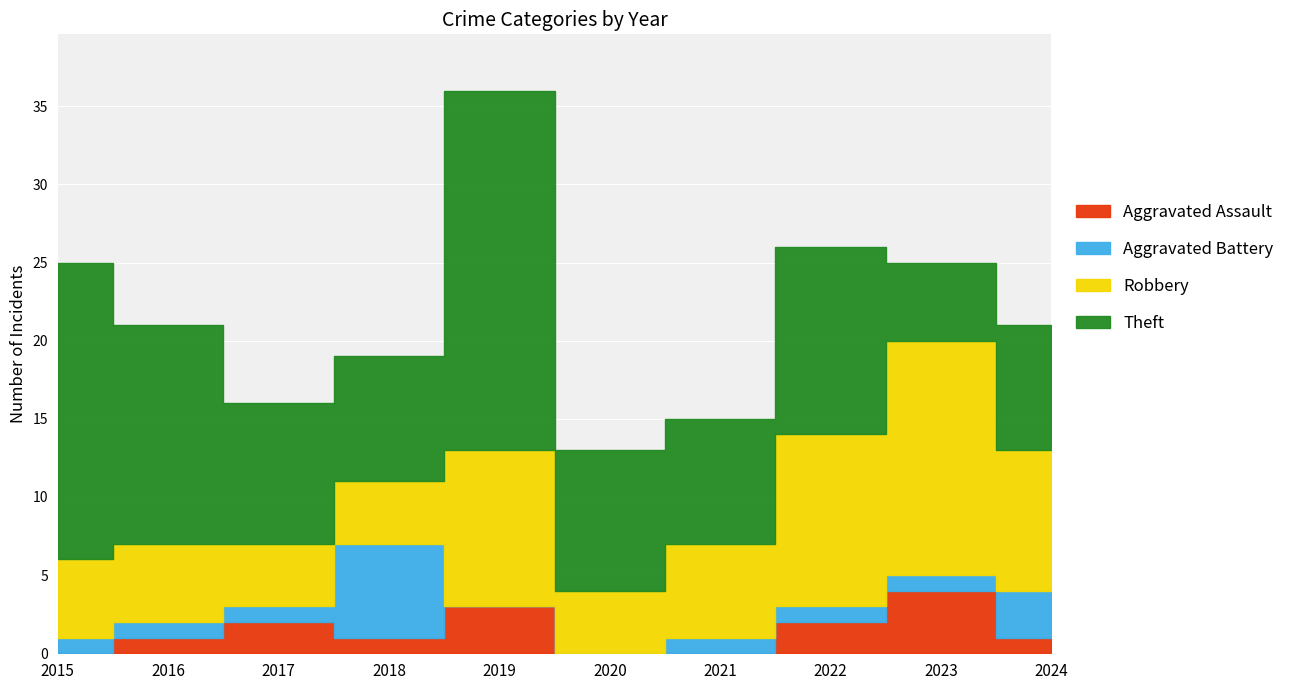

At which category does Theft reach its first local peak?

2019